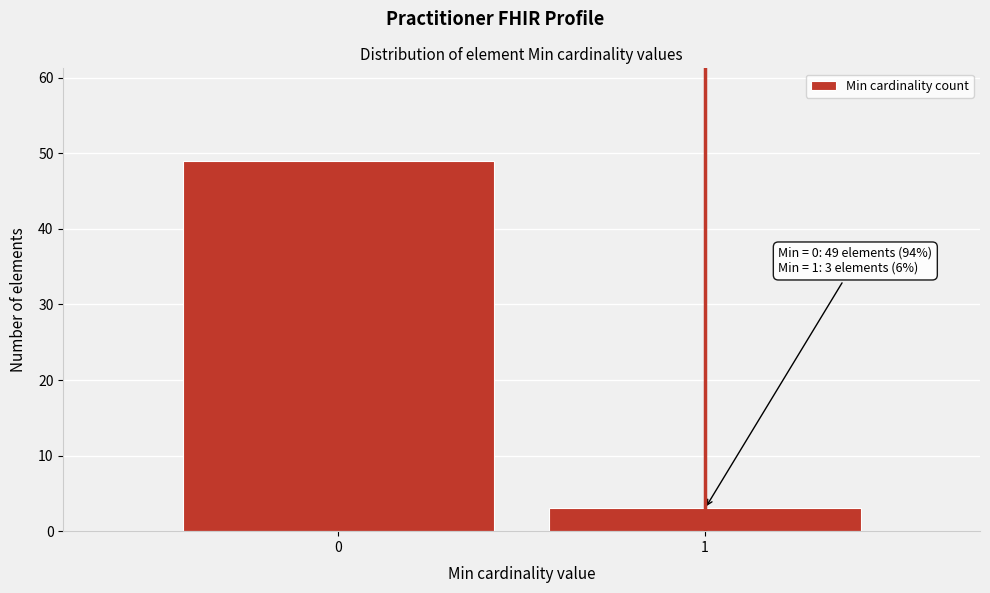

Reading left to right, what are all the values shown in this chart?

0=49	1=3